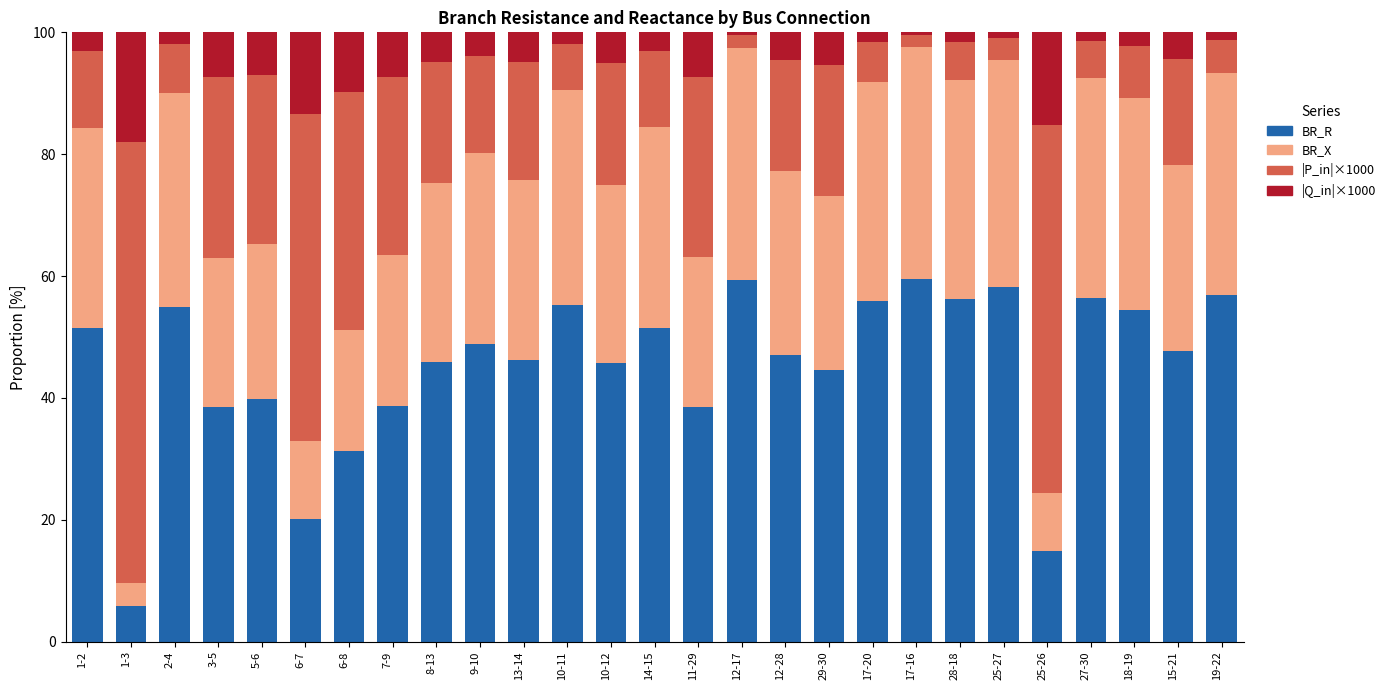

The BR_R series shows 56.2 at 28-18. True or false?

True